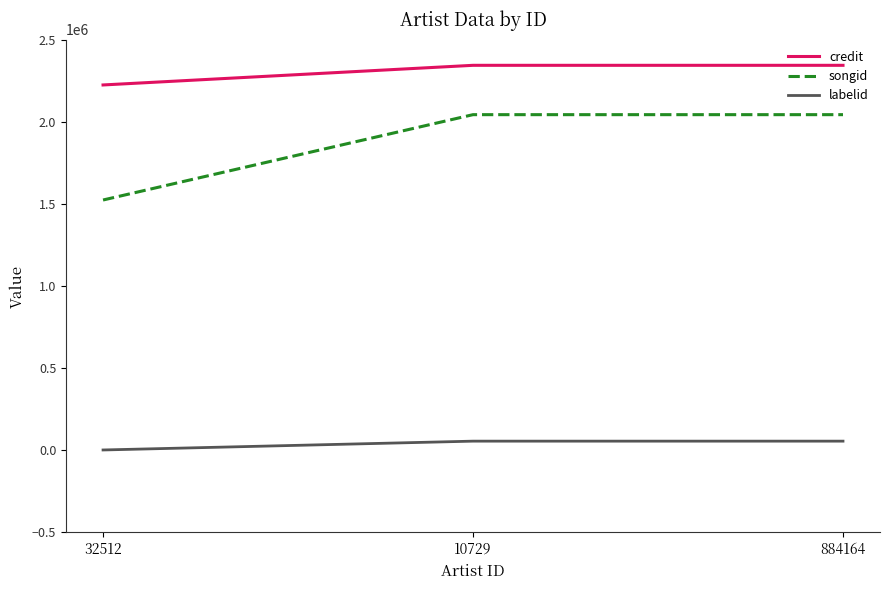

What is the total value across all series at 10729?

4441251